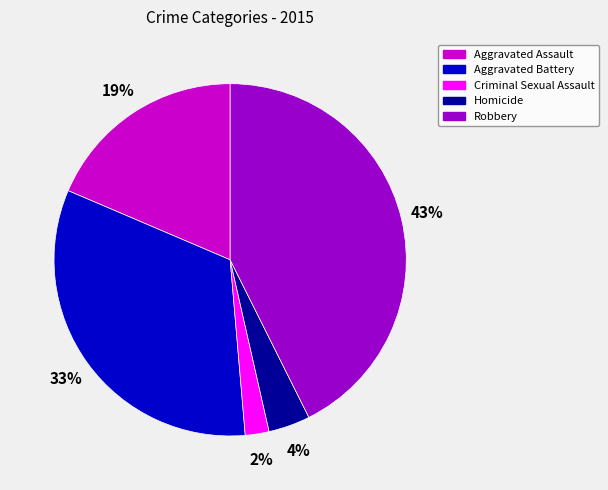

What percentage is the Aggravated Battery slice, to the nearest percent?

33%